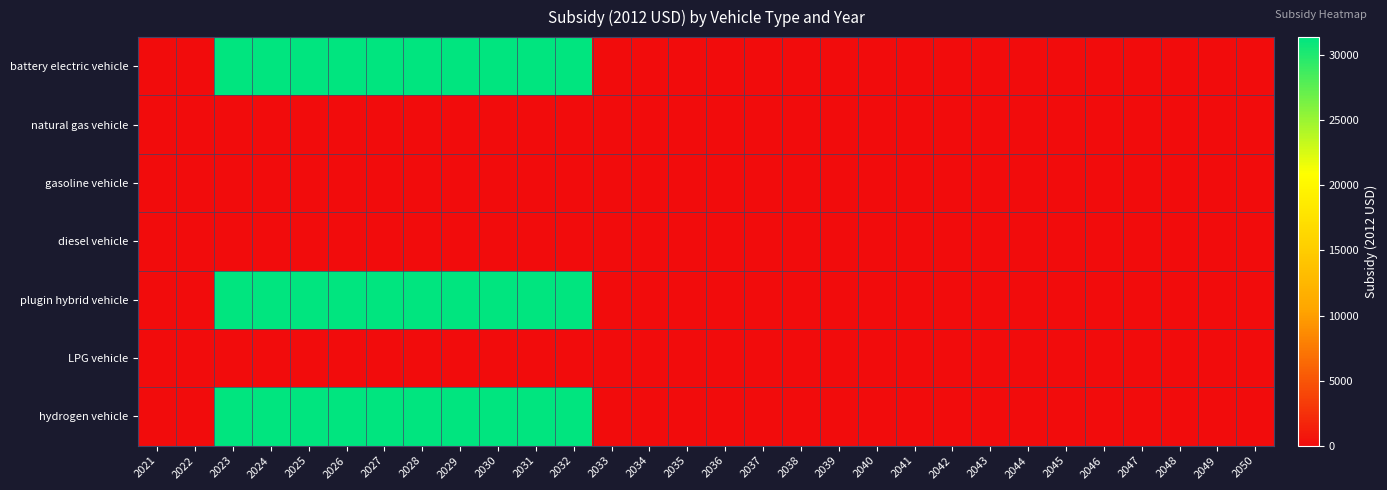

How many categories are shown in the chart?

30